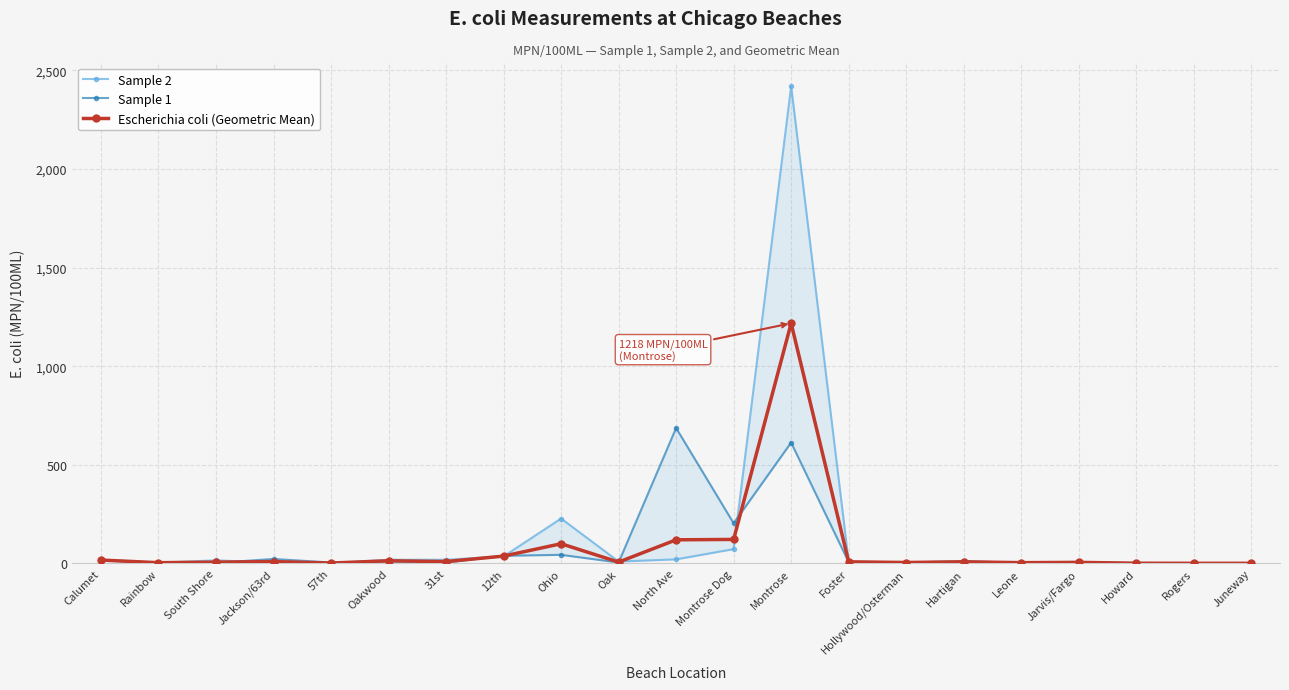

Is this an area chart (filled region under the line)?

No